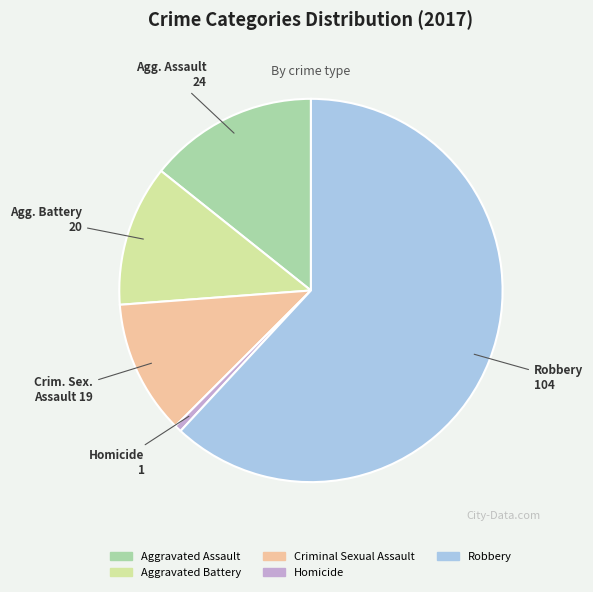

Between Aggravated Battery and Robbery, which is larger?

Robbery